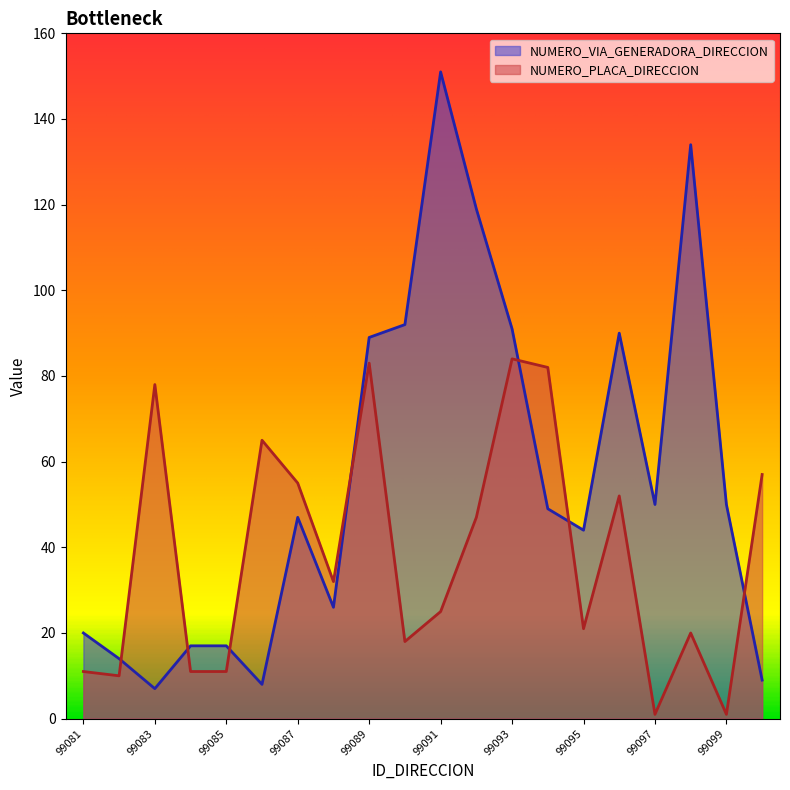

True or false: NUMERO_VIA_GENERADORA_DIRECCION has more than 0 points higher than both neighbors.

True